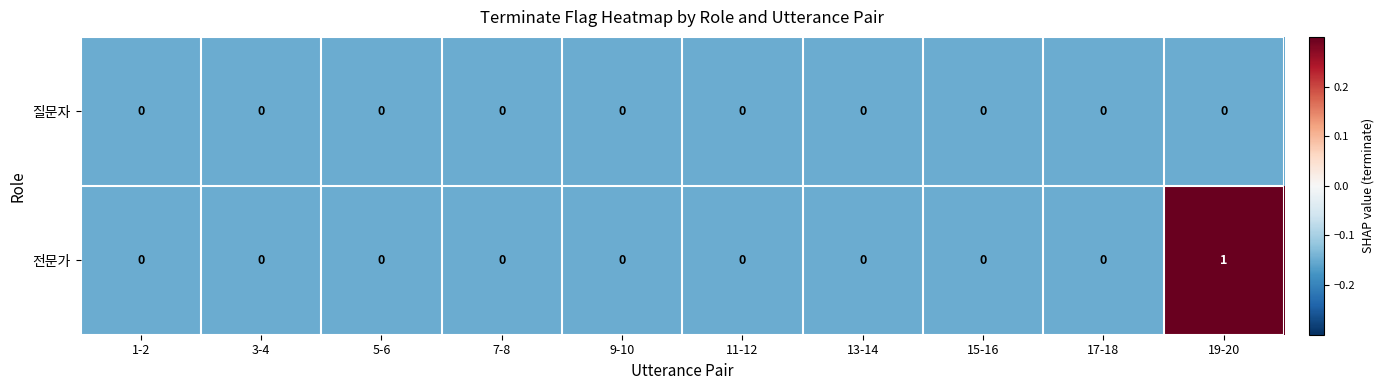

Between 11-12 and 19-20, which series saw the biggest shift?

전문가